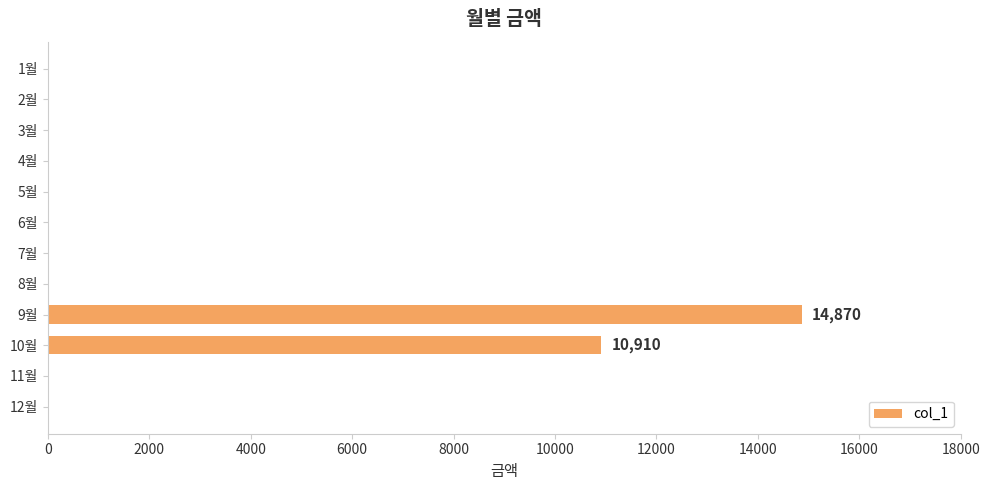

Reading top to bottom, what are all the values shown in this chart?

1월=0	2월=0	3월=0	4월=0	5월=0	6월=0	7월=0	8월=0	9월=14870	10월=10910	11월=0	12월=0